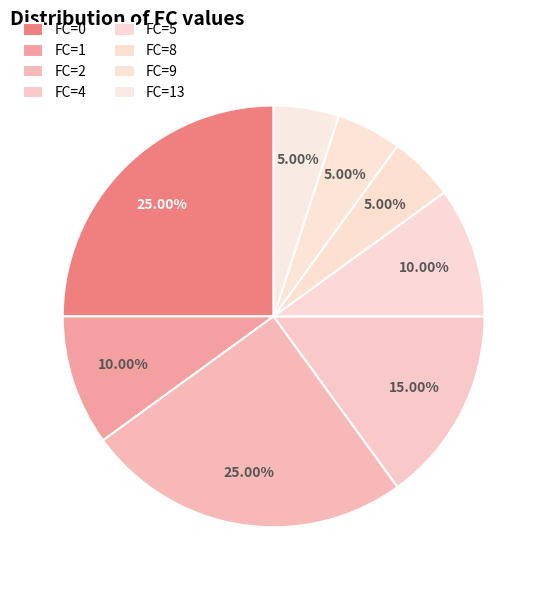

What is the smallest slice in the pie chart?

8